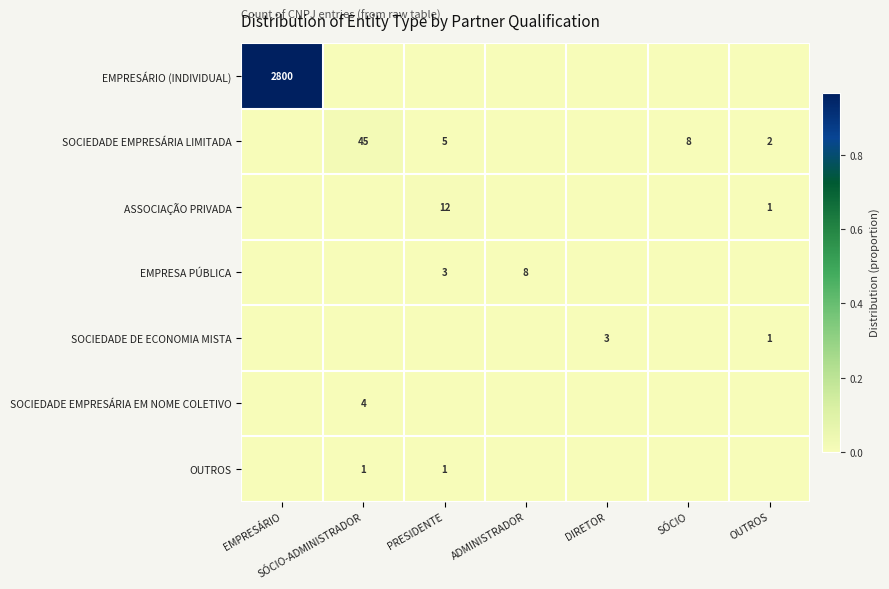

What is the difference between the SOCIEDADE EMPRESÁRIA LIMITADA values at SÓCIO and SÓCIO-ADMINISTRADOR?

37